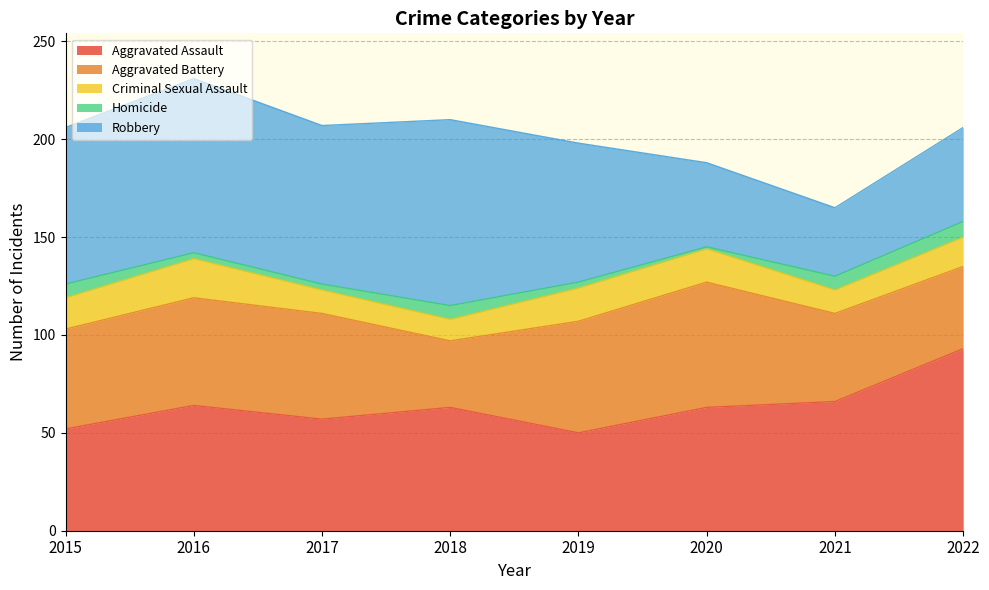

After their last crossing, which series has the higher values: Robbery or Aggravated Assault?

Aggravated Assault